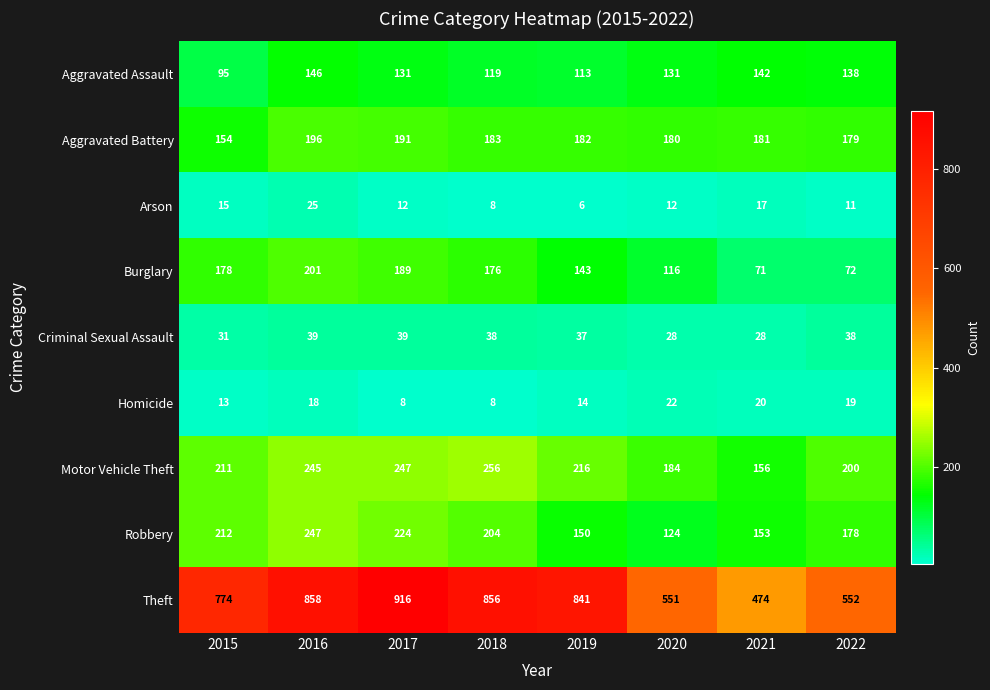

Which series has the widest spread of values?

Theft